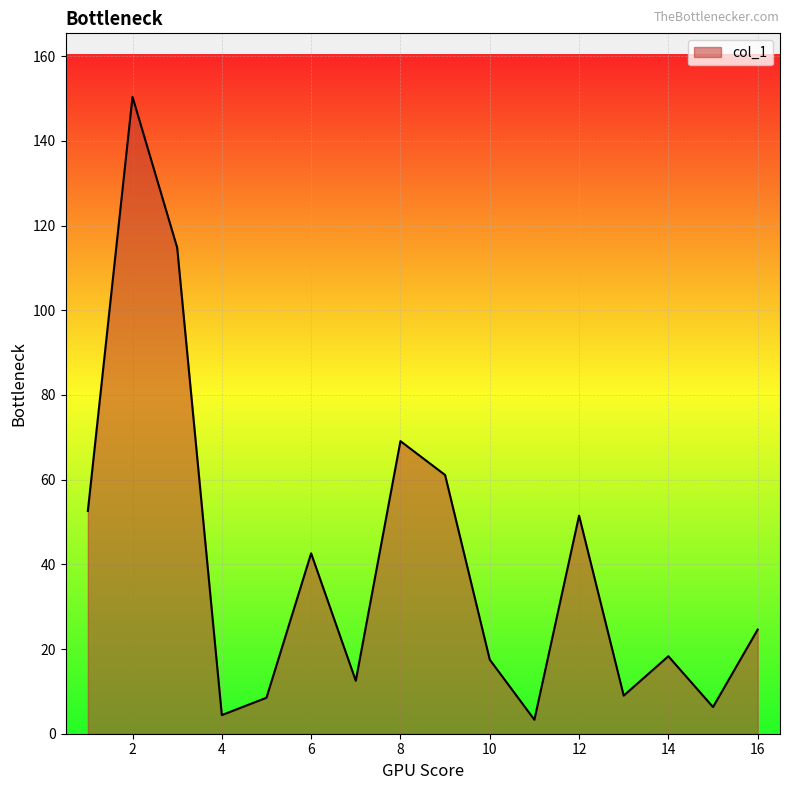

What is the difference between the maximum and minimum values?

147.1